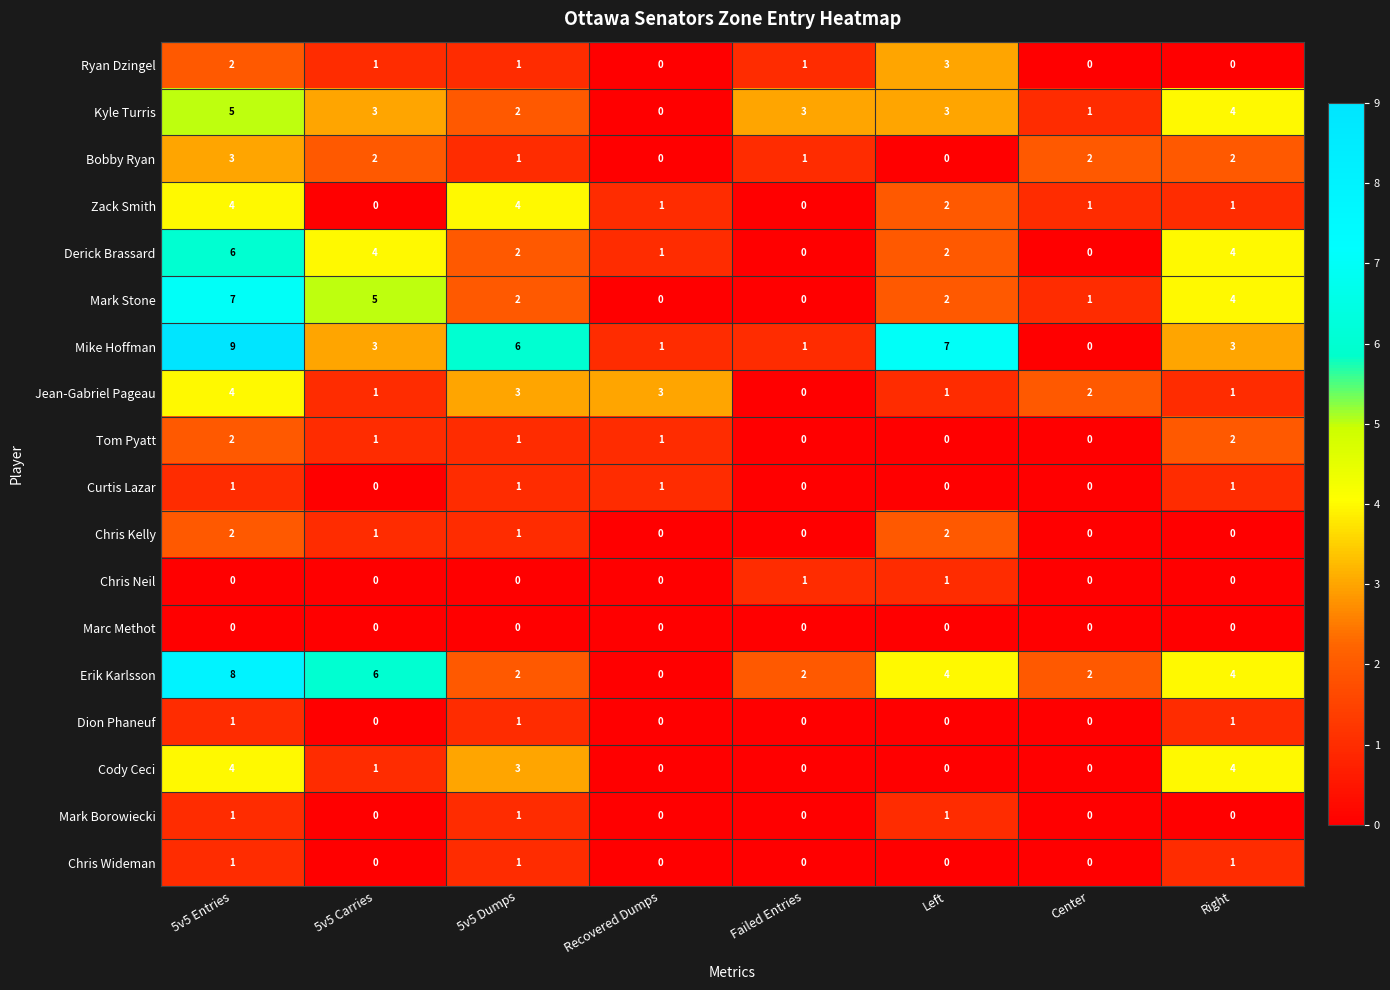

What is the difference between the second highest and minimum values in the Kyle Turris series?

4